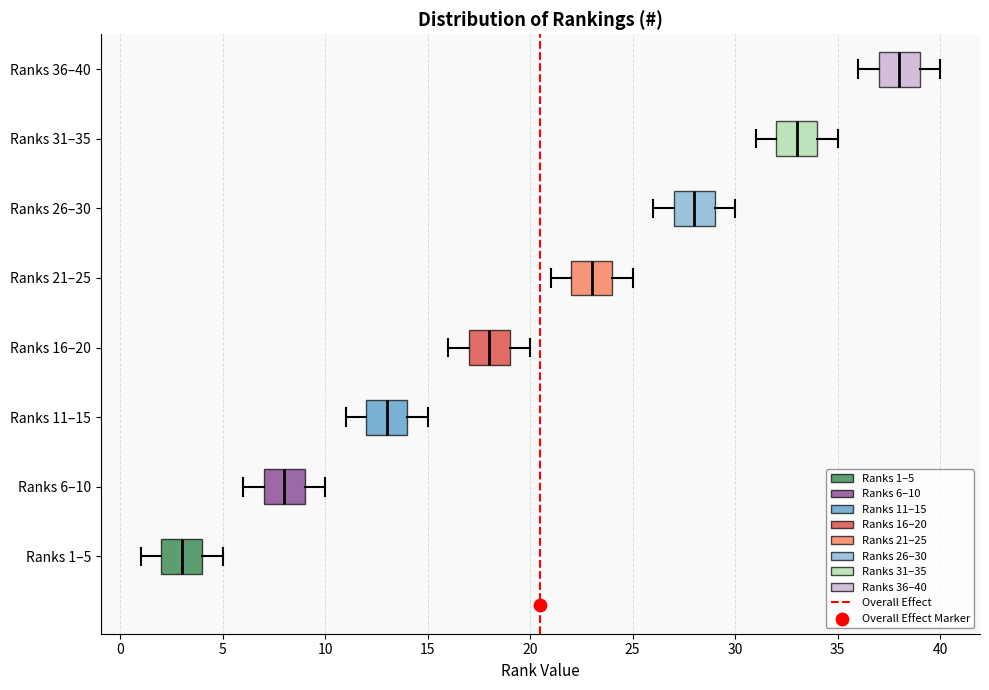

Reading bottom to top, transcribe this box plot: for each box, give where its median line is, the range the box spans, and where its two whiskers end, as read against the x-axis. The values are not printed on the chart, so give them approximately, as read against the axis.

Ranks 1–5: median 3, box 2 to 4, whiskers 1 to 5
Ranks 6–10: median 8, box 7 to 9, whiskers 6 to 10
Ranks 11–15: median 13, box 12 to 14, whiskers 11 to 15
Ranks 16–20: median 18, box 17 to 19, whiskers 16 to 20
Ranks 21–25: median 23, box 22 to 24, whiskers 21 to 25
Ranks 26–30: median 28, box 27 to 29, whiskers 26 to 30
Ranks 31–35: median 33, box 32 to 34, whiskers 31 to 35
Ranks 36–40: median 38, box 37 to 39, whiskers 36 to 40